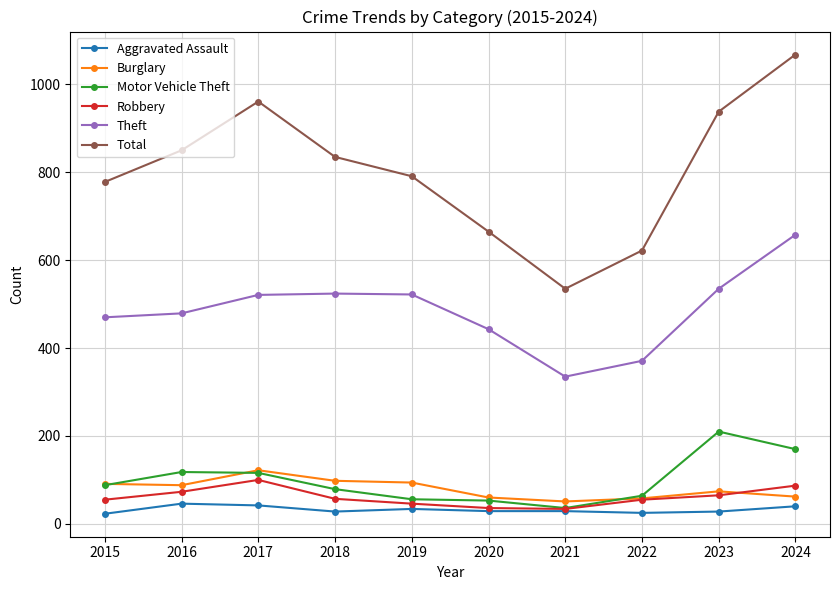

True or false: Robbery and Total cross at least once.

False